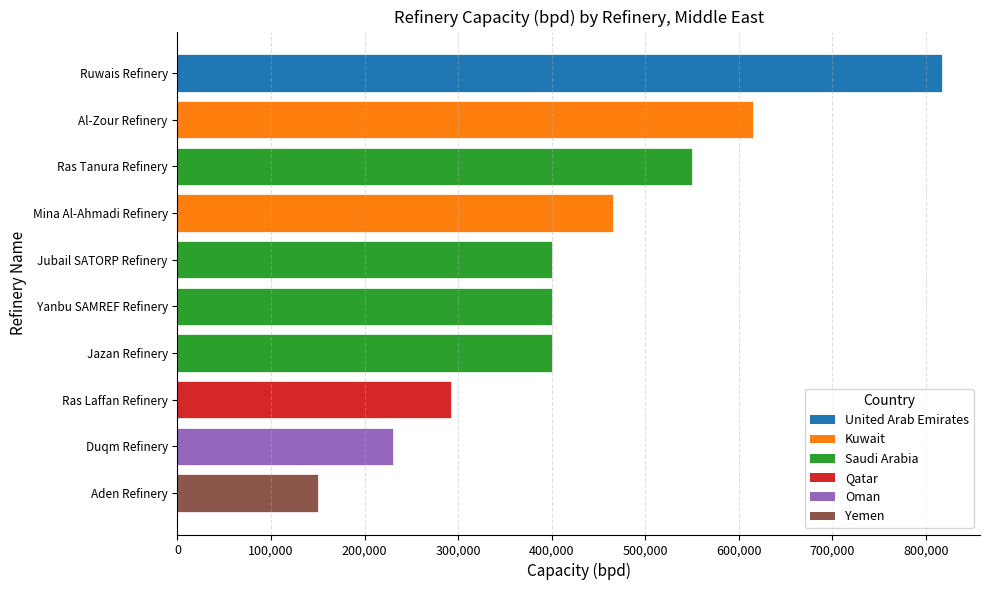

What is the sum of the values at Ruwais Refinery and Jazan Refinery?

1217000